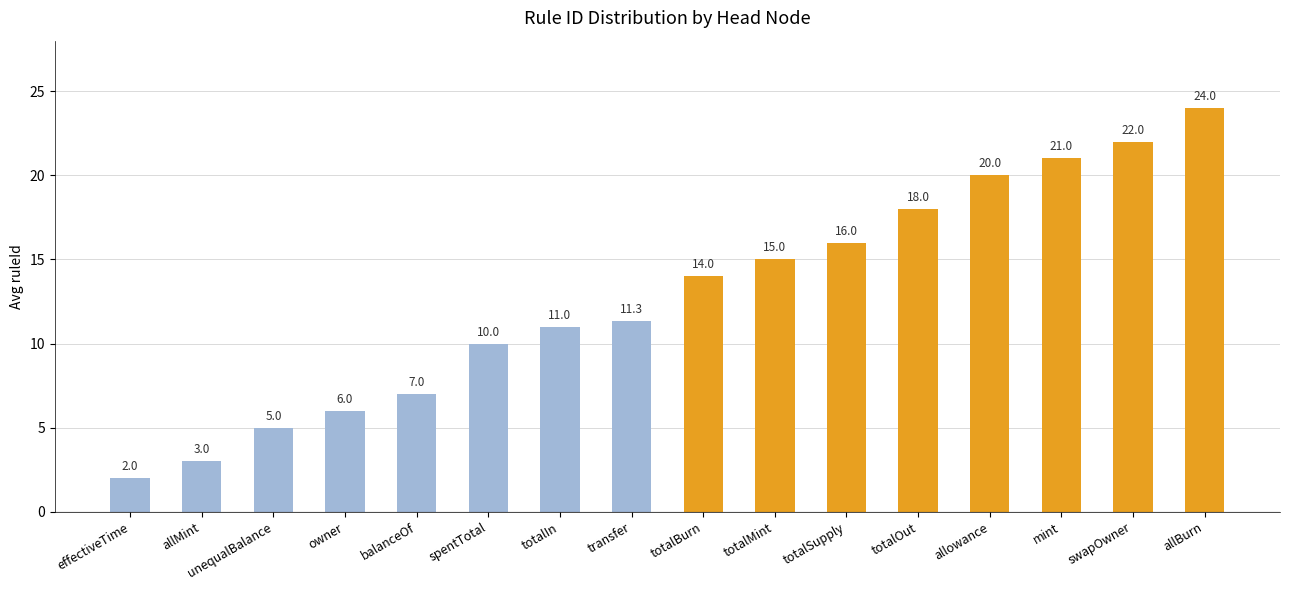

Approximately how many times larger is the value at totalSupply compared to totalBurn?

1.1